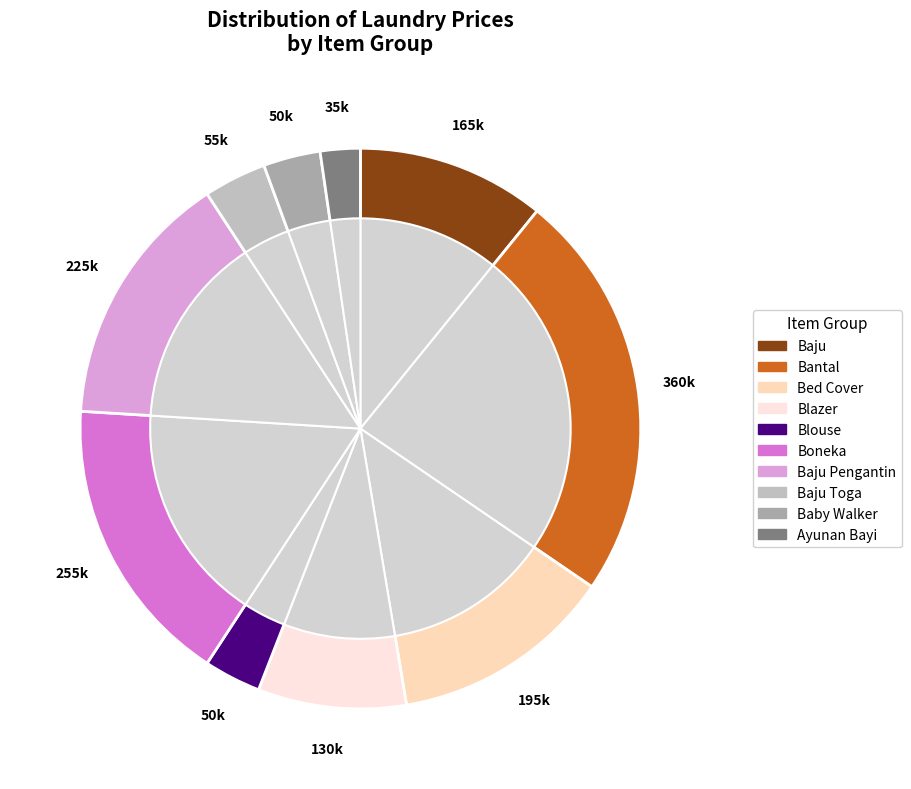

What portion of the pie excludes Blazer?

91.4%